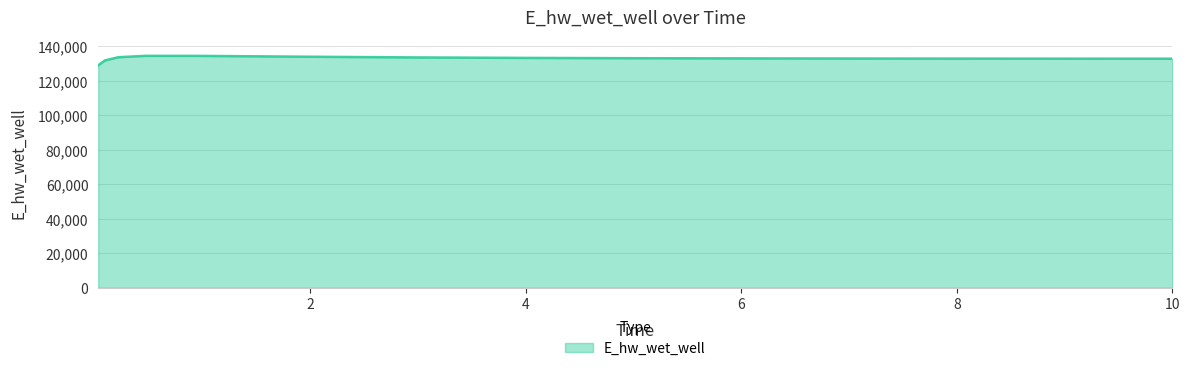

What is the greatest value displayed?

134565.7